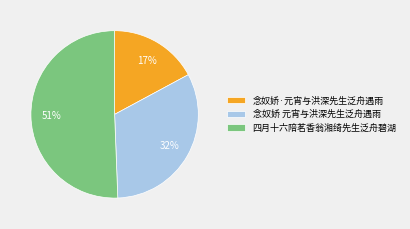

To the nearest percent, what is the difference between the 念奴娇 元宵与洪深先生泛舟遇雨 and 念奴娇·元宵与洪深先生泛舟遇雨 slice percentages?

15%